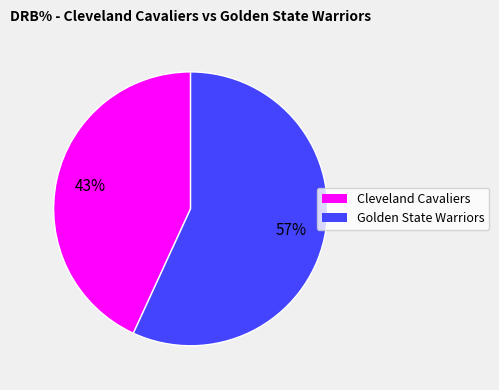

Which has a higher value, Golden State Warriors or Cleveland Cavaliers?

Golden State Warriors